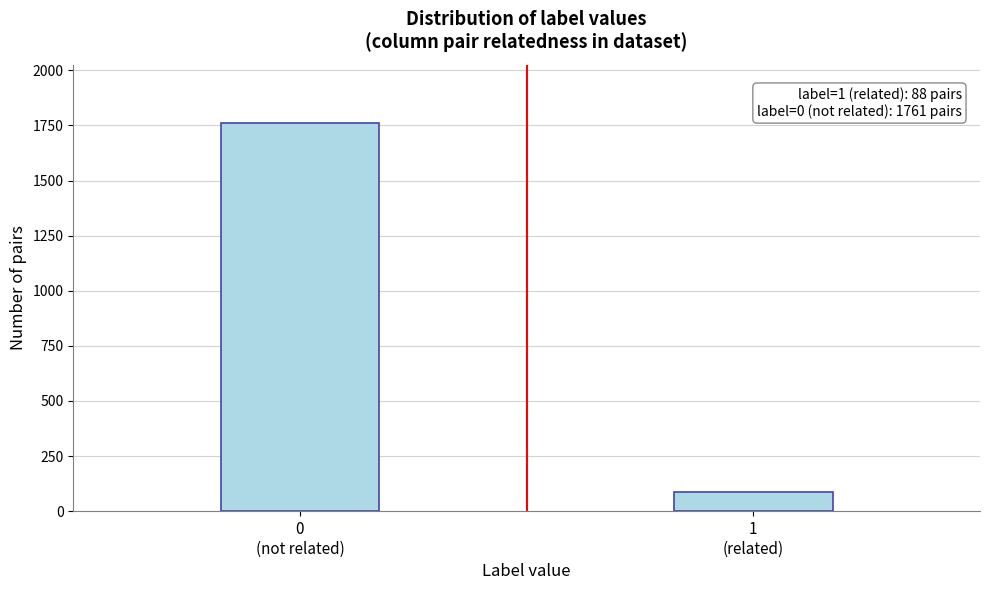

Reading right to left, what are all the values shown in this chart?

88	1761